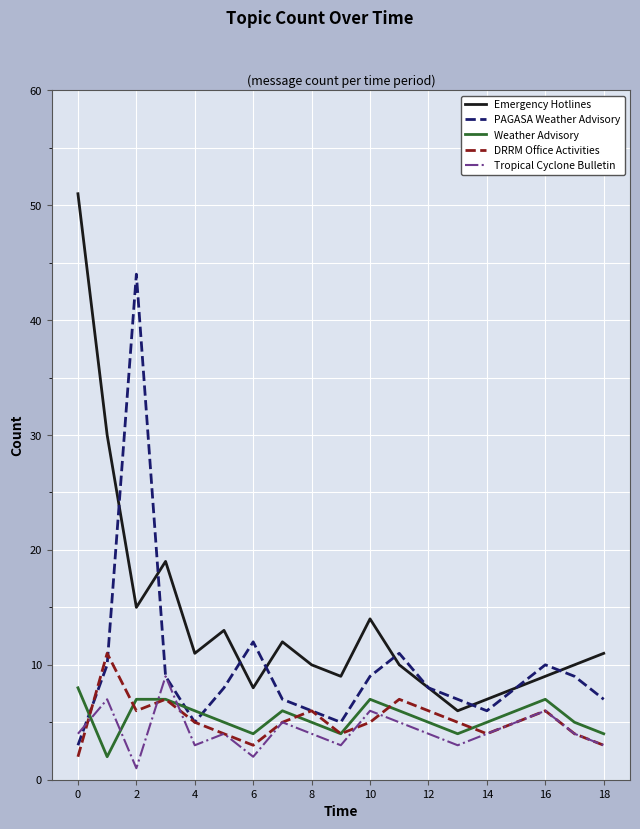

True or false: Emergency Hotlines and Weather Advisory cross at least once.

False